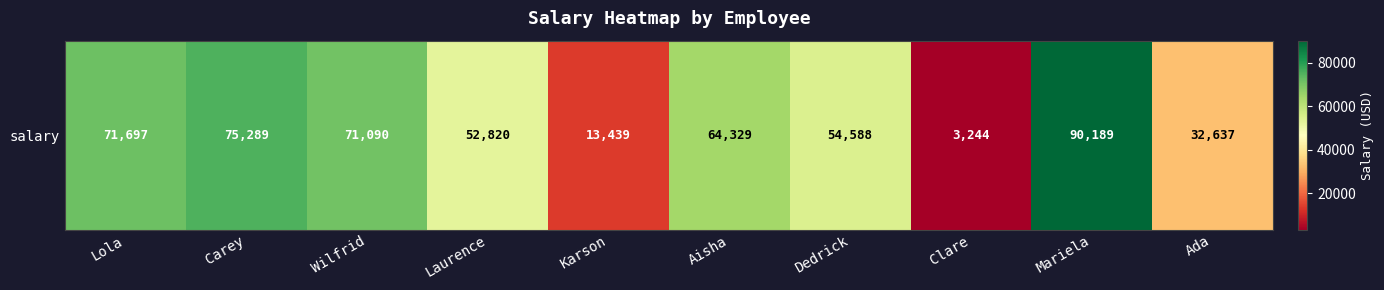

Reading right to left, extract all data points from this chart.

Ada=32637	Mariela=90189	Clare=3244	Dedrick=54588	Aisha=64329	Karson=13439	Laurence=52820	Wilfrid=71090	Carey=75289	Lola=71697